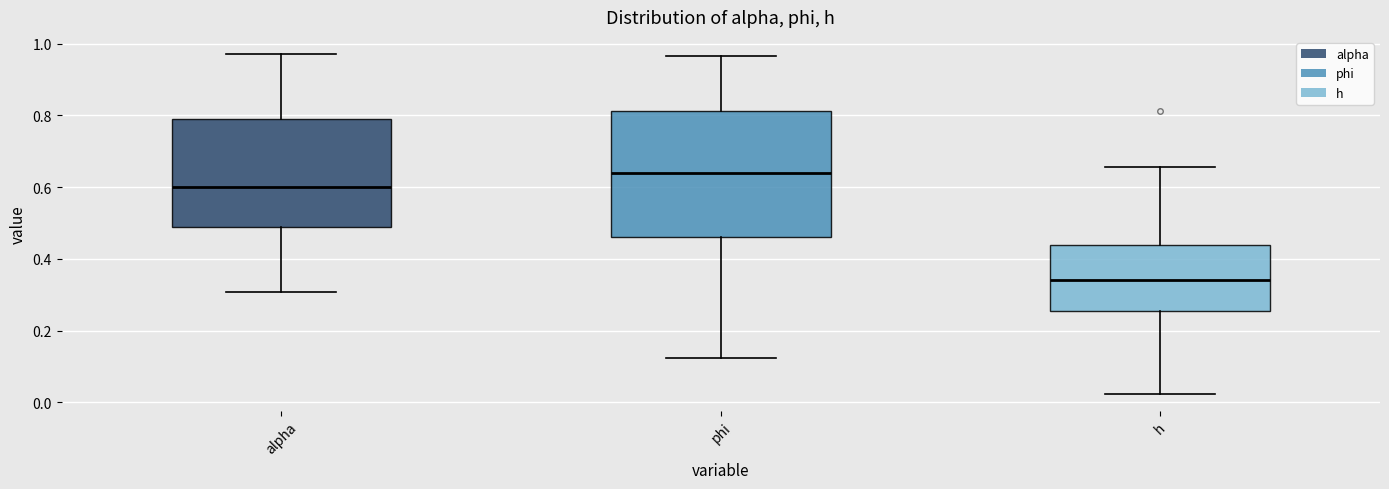

Reading left to right, read every box against the y-axis: the position of its median line, the range the box covers, and the ends of its whiskers. The values are not printed on the chart, so give them approximately, as read against the axis.

alpha: median 0.60, box 0.48 to 0.80, whiskers 0.30 to 0.98
phi: median 0.64, box 0.46 to 0.82, whiskers 0.12 to 0.96
h: median 0.34, box 0.26 to 0.44, whiskers 0.02 to 0.66